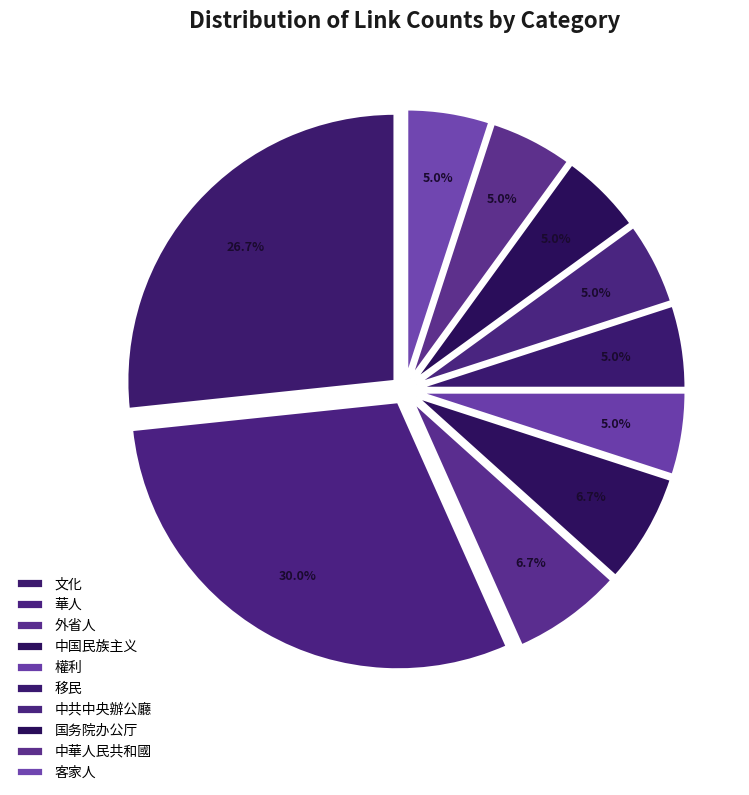

How many segments does this pie chart have?

10